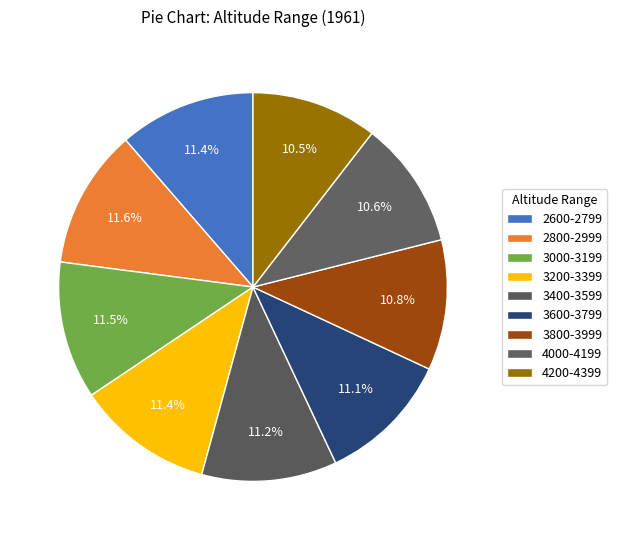

Which slice is the largest?

2800-2999